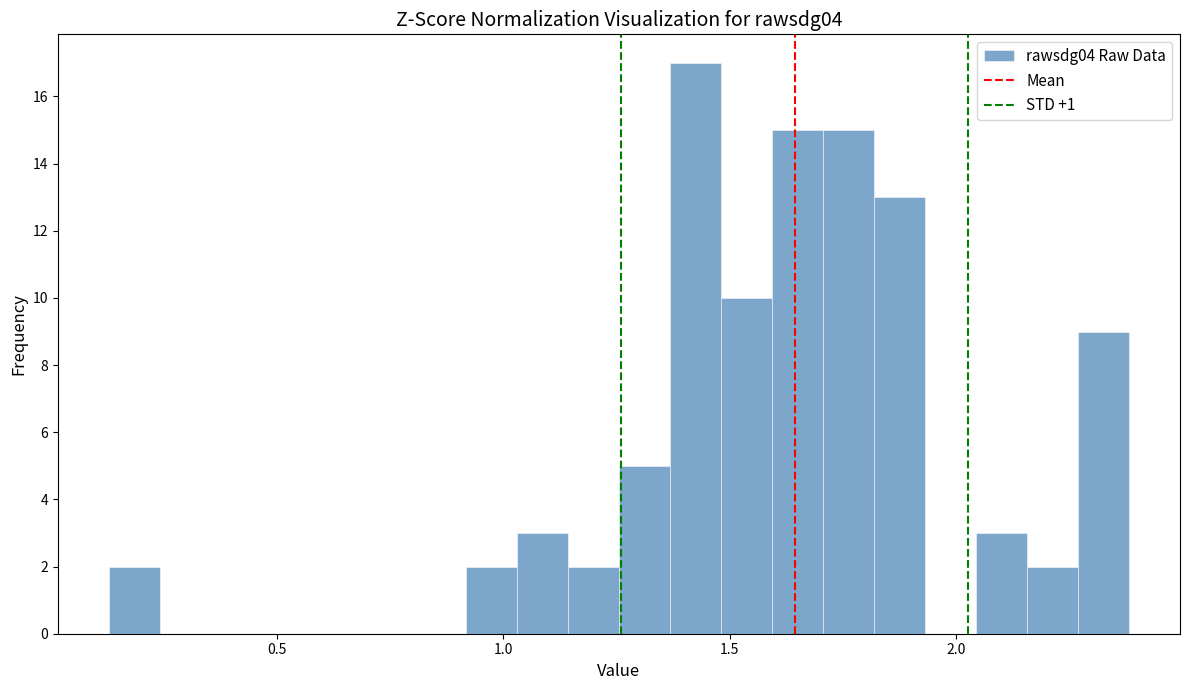

Read against the x-axis, roughly where is the centre of the tallest bar?

1.40